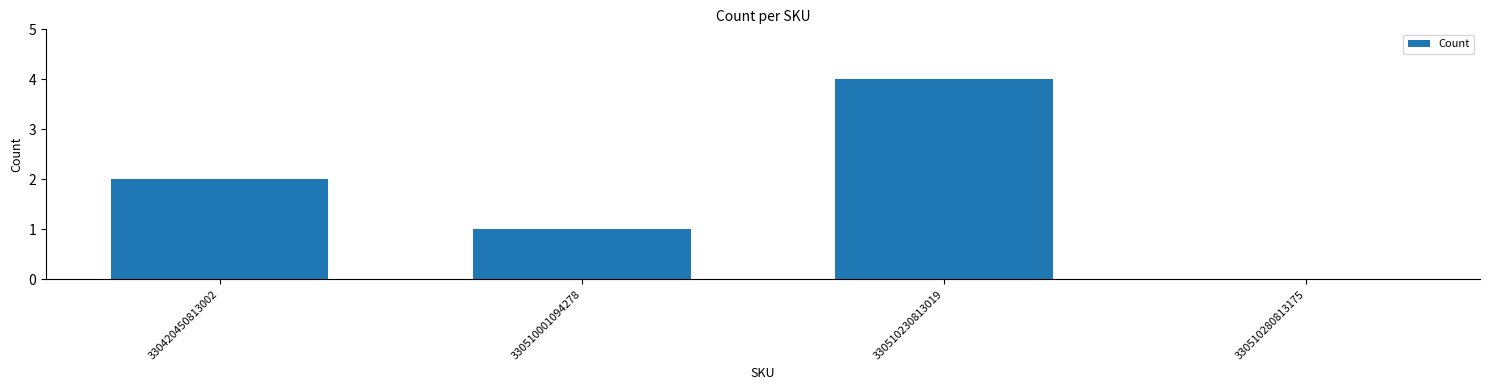

At which category does the chart reach its peak across all series?

330510230813019